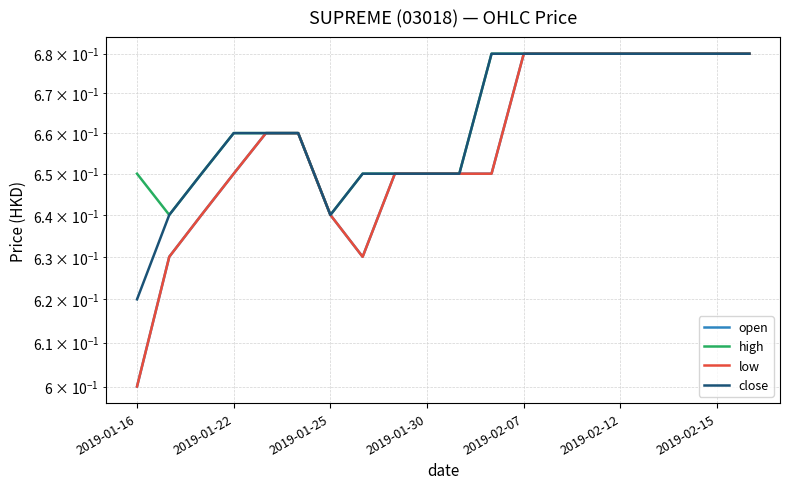

At which category does low reach its first local valley?

7